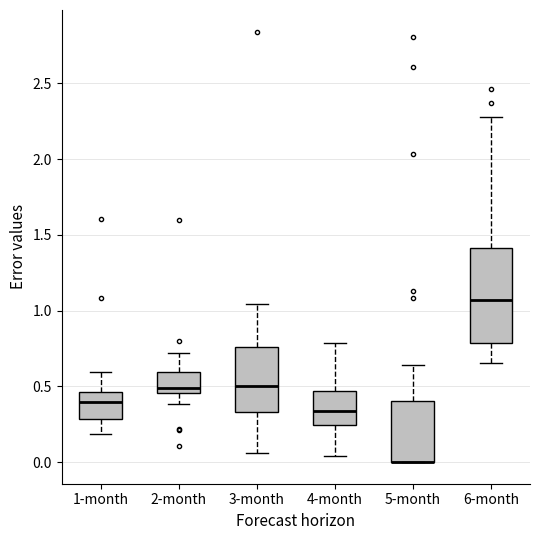

Where does the median line of the box for 1-month sit on the y-axis? The values are not printed on the chart, so give them approximately, as read against the axis.

0.40